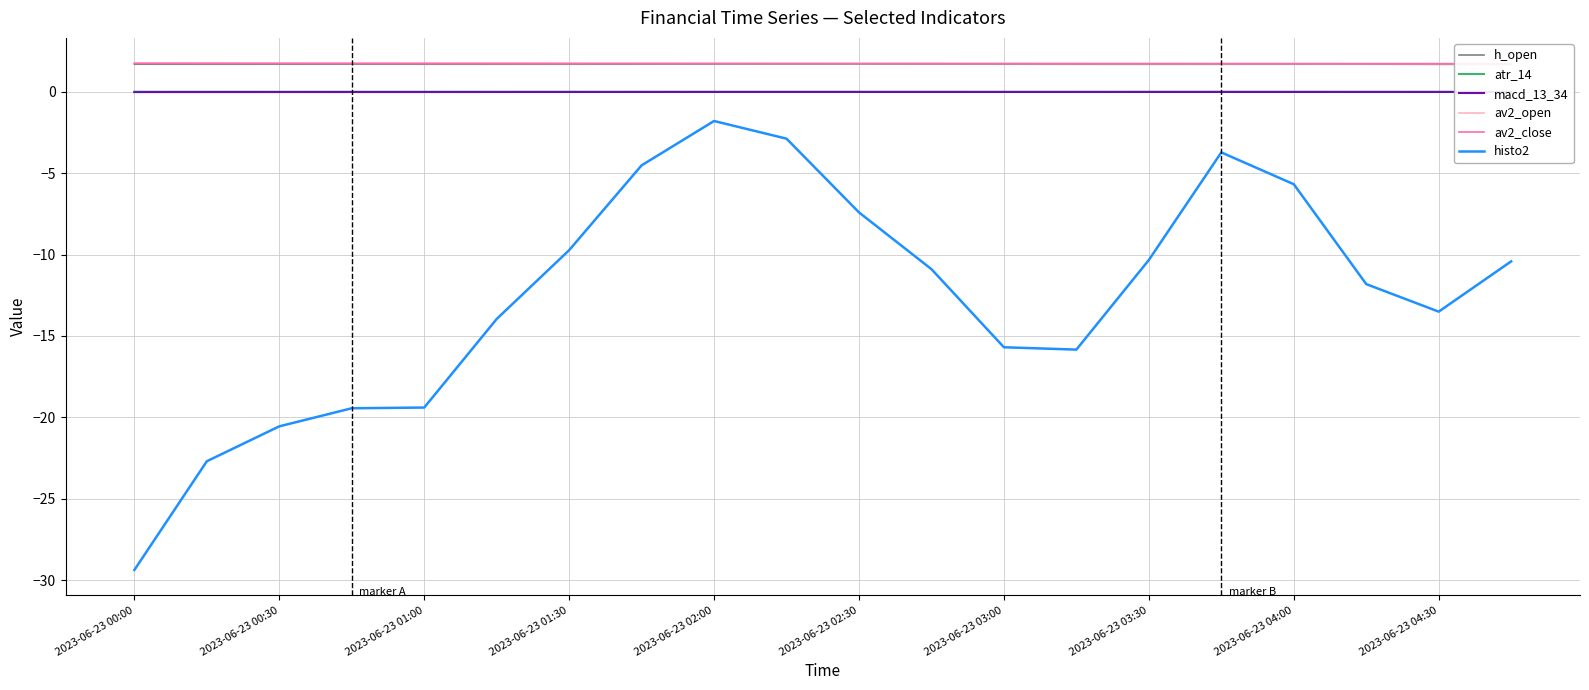

How many lines are shown in the chart?

6